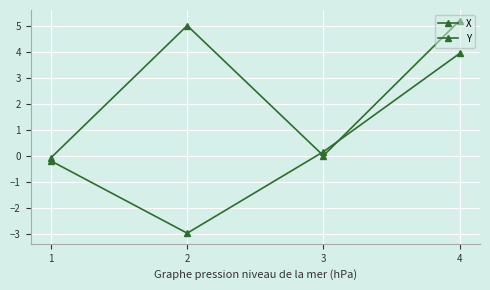

Does the chart have visible grid lines?

Yes